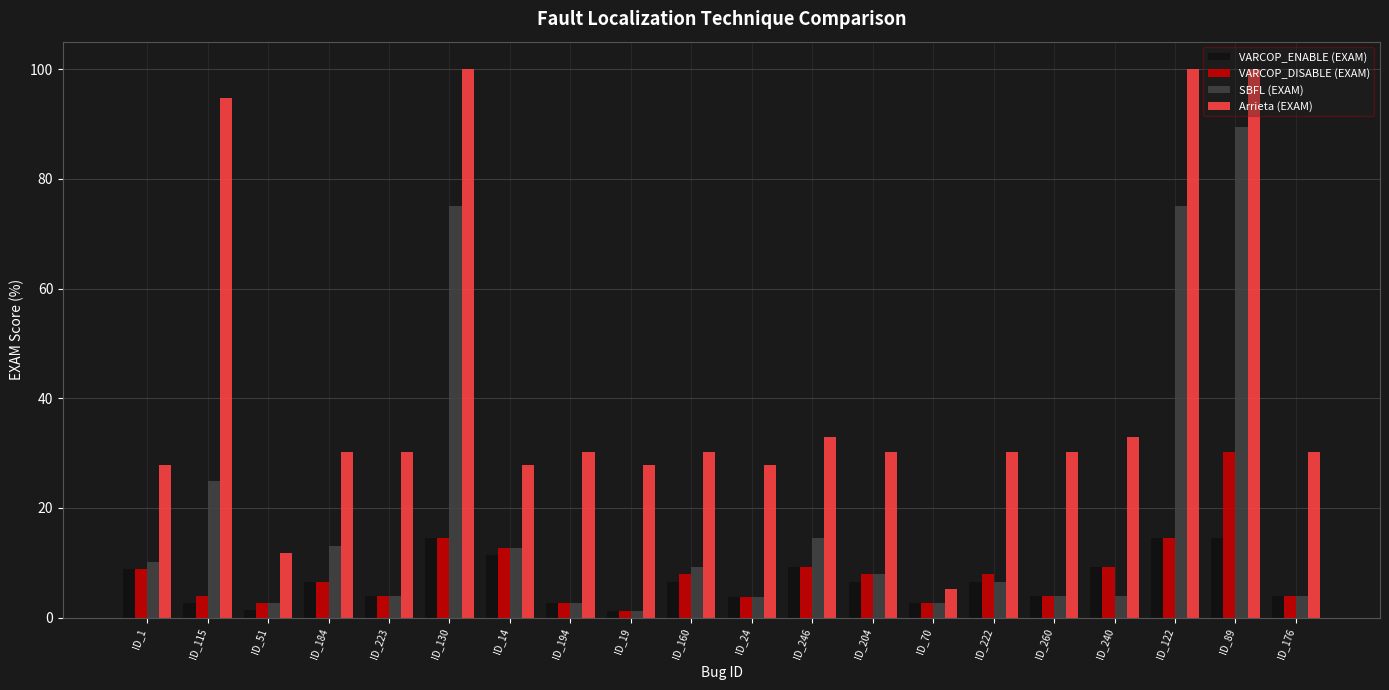

What is the sum of all SBFL (EXAM) values?

367.3